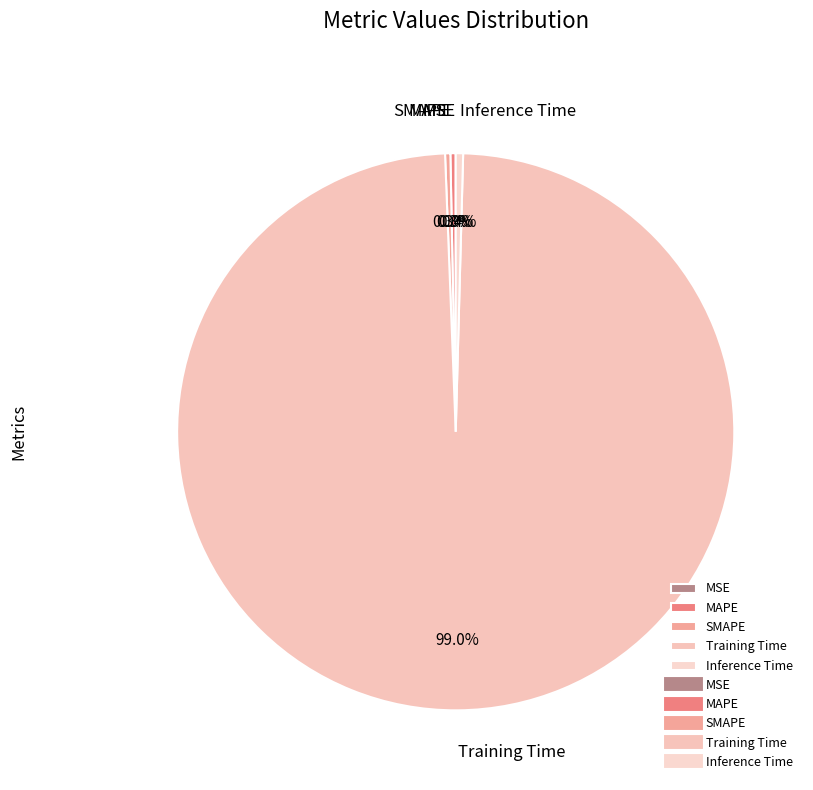

What is the total percentage of Inference Time and Training Time?

99.4%